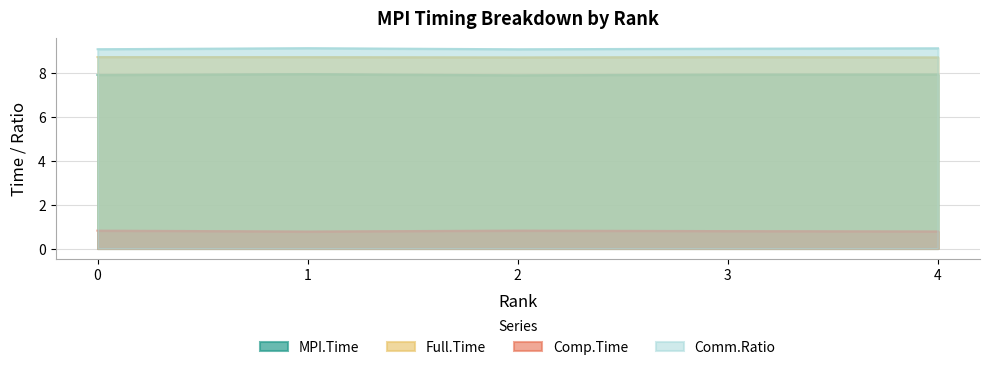

Is the value of Comm.Ratio at 1 greater than the value of Full.Time at 2?

Yes